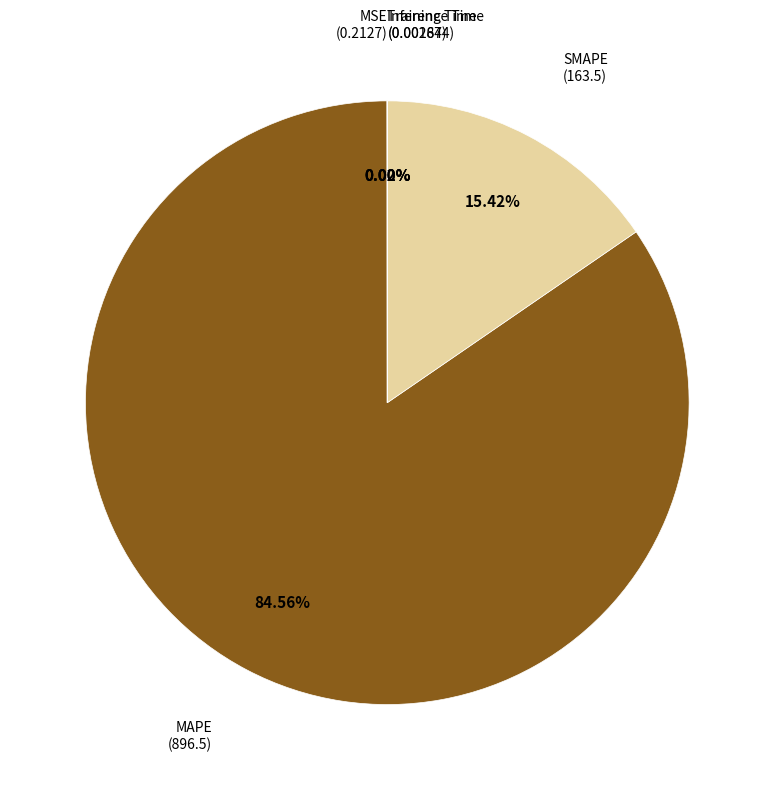

Is there any slice that represents more than half of the pie?

Yes